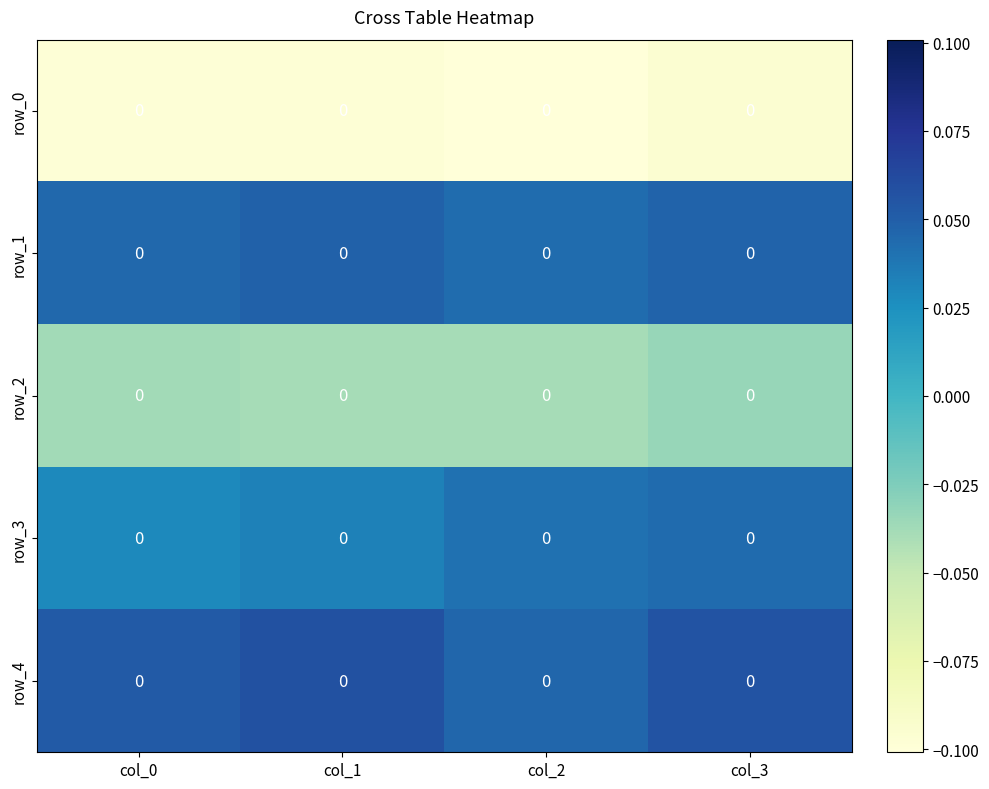

Between col_3 and col_1, which is larger?

col_3